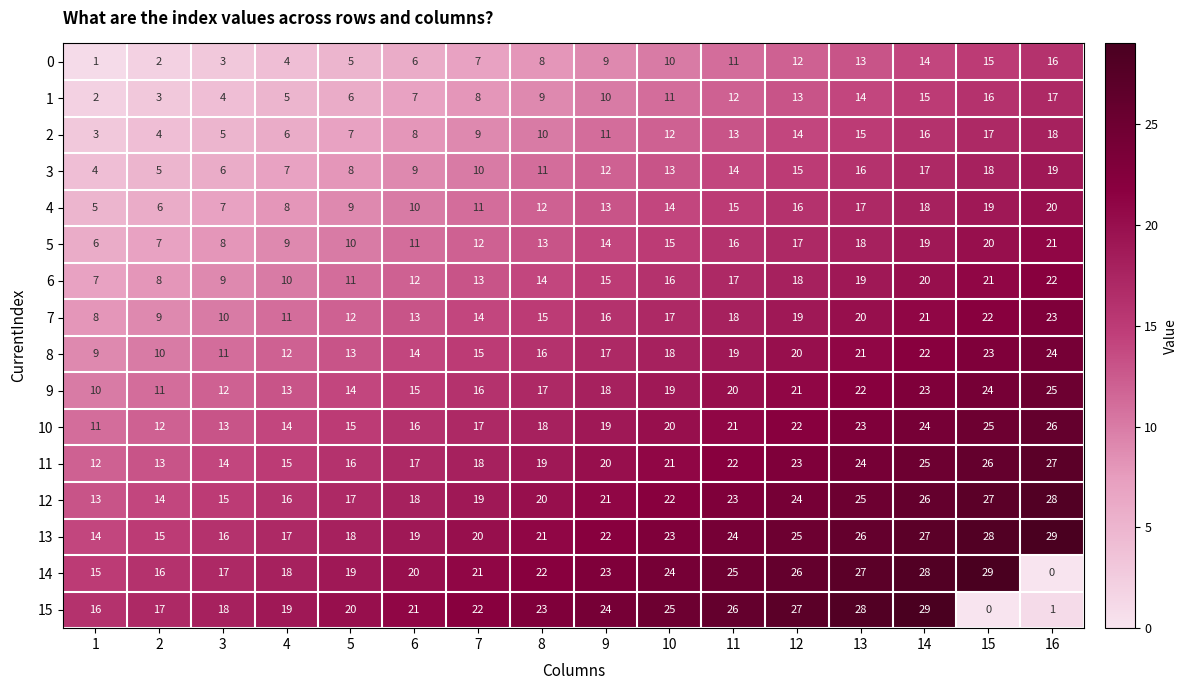

How many distinct data groups are displayed?

16